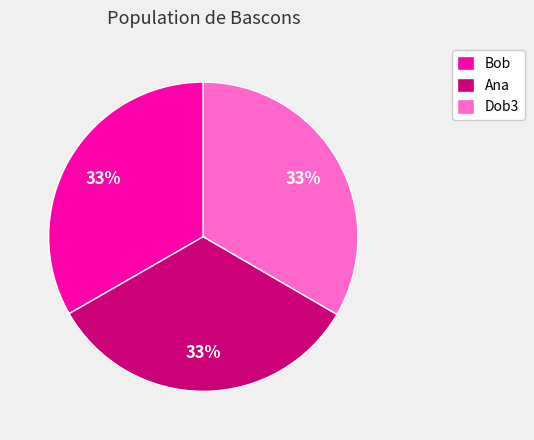

Is the sum of Ana and Dob3 greater than half?

Yes